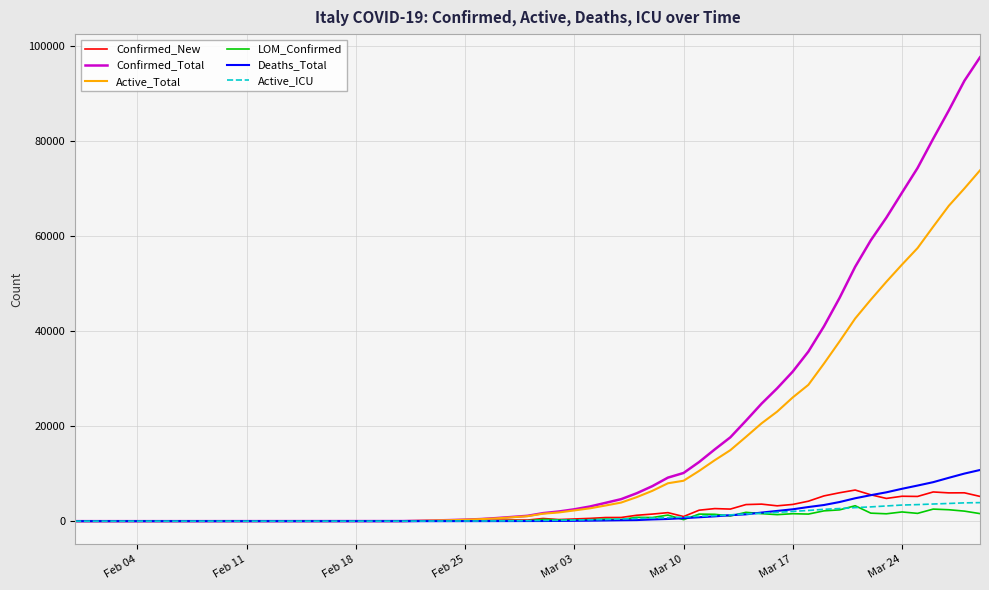

Which series has the widest spread of values?

Confirmed_Total